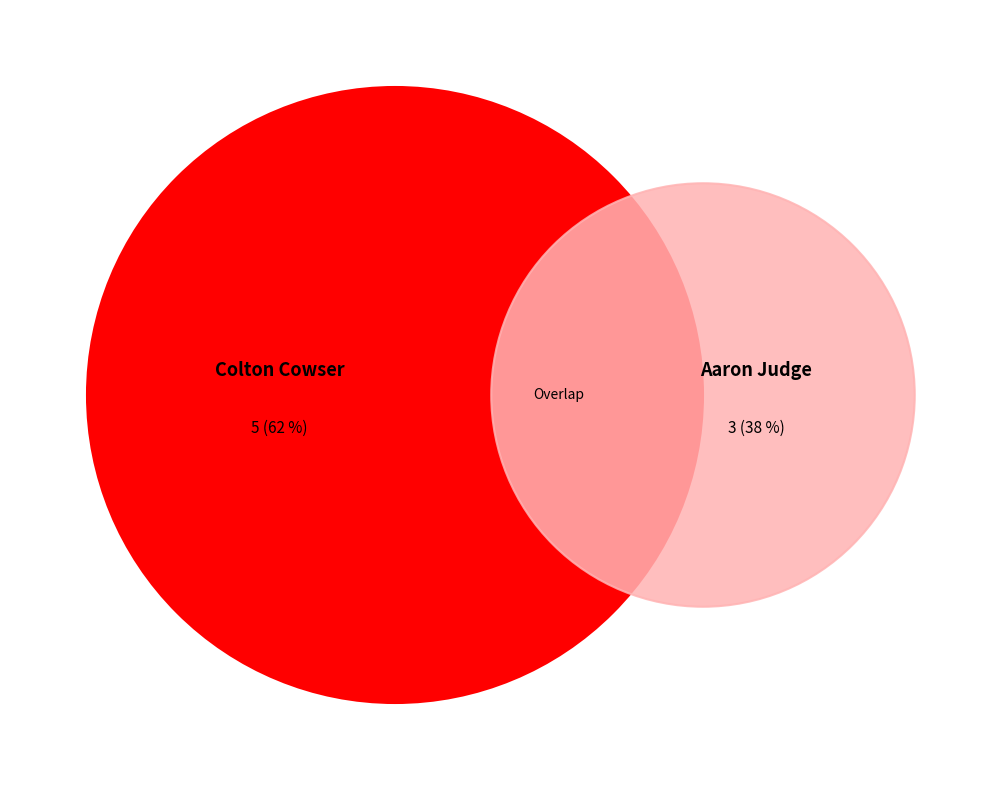

To the nearest percent, what percentage of the pie is Aaron Judge?

38%